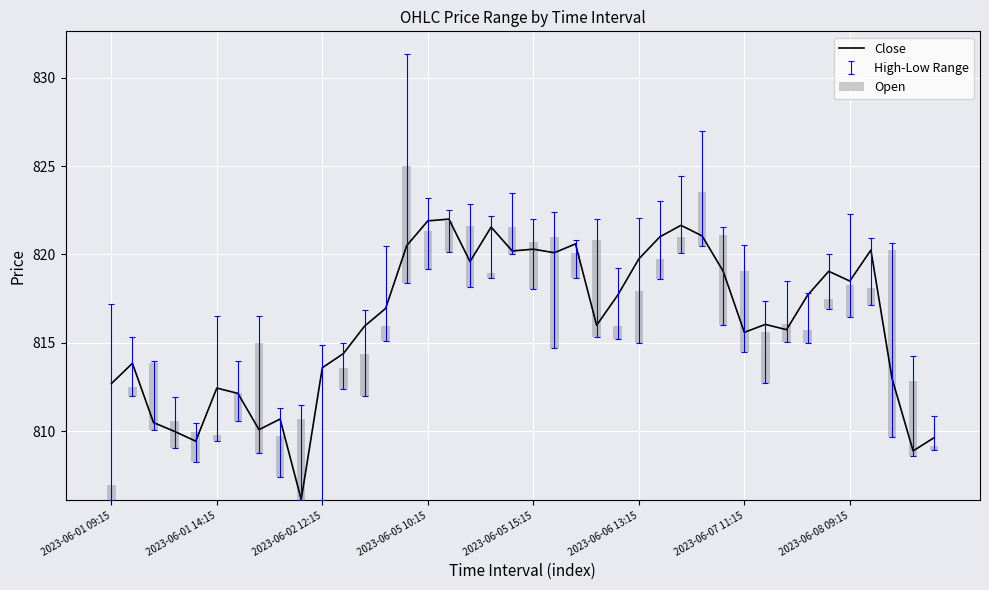

List the series in order of their overall mean, lowest first.

Open, Close